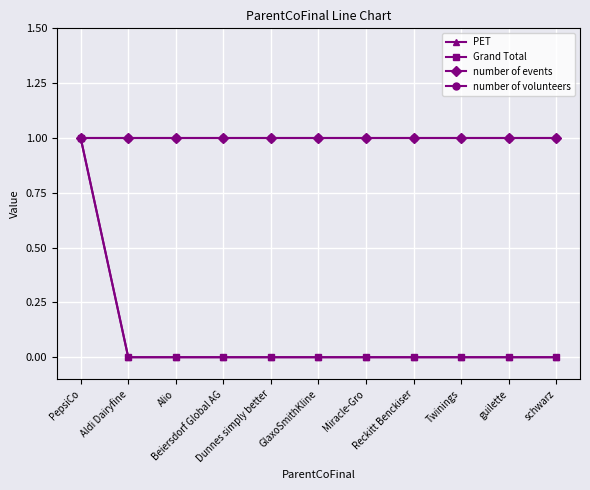

Count the number of categories in the chart.

11